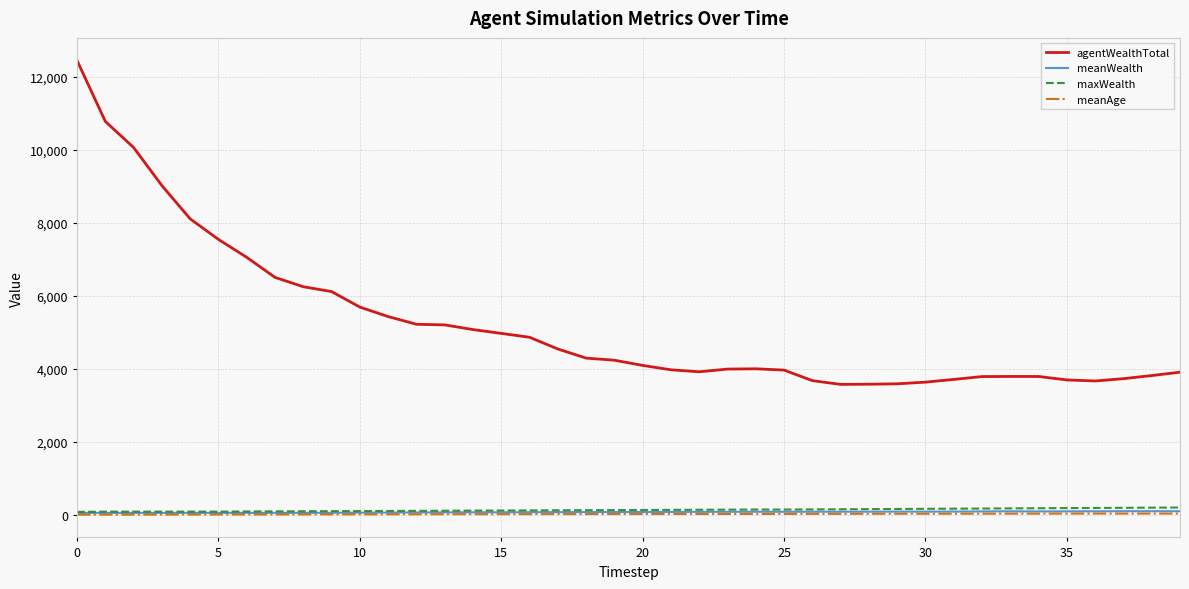

What is the highest value of the meanWealth series?

95.6